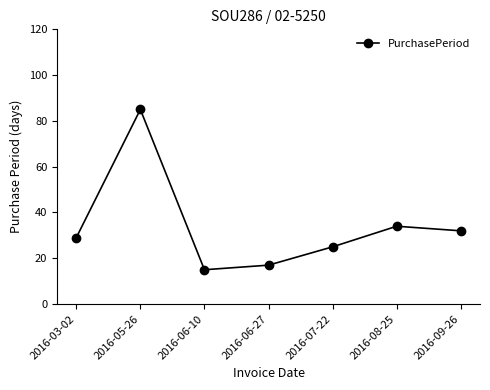

The value at 2016-06-10 is 6. True or false?

False